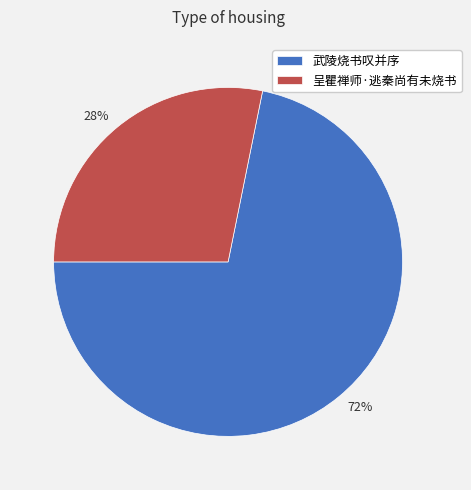

How many slices are in this pie chart?

2